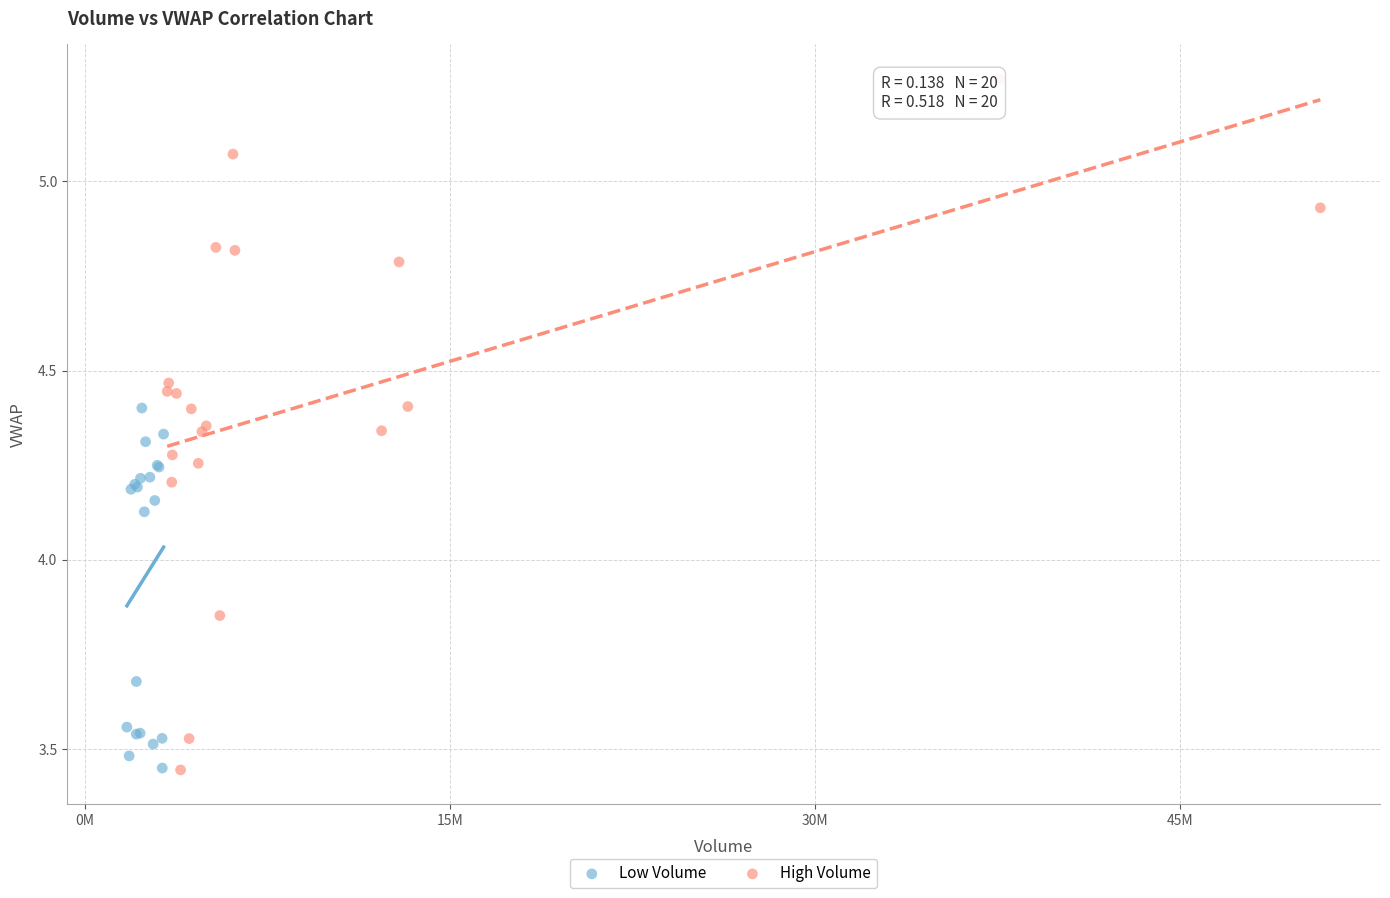

Which series reaches the maximum Y coordinate?

High Volume